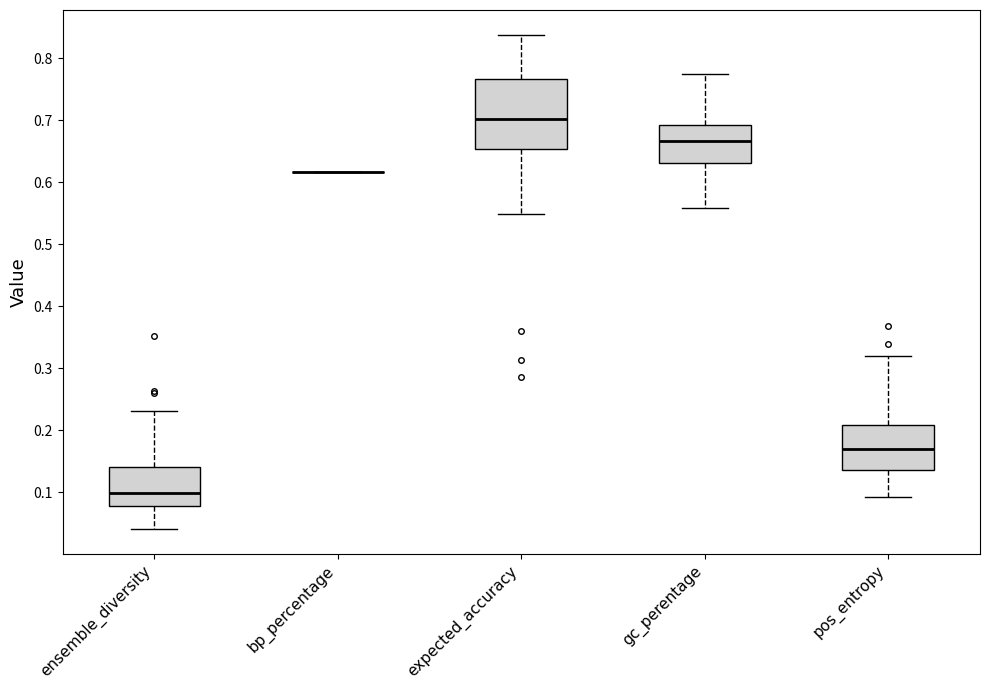

Comparing the boxes themselves (not the whiskers), which one is the tallest?

expected_accuracy